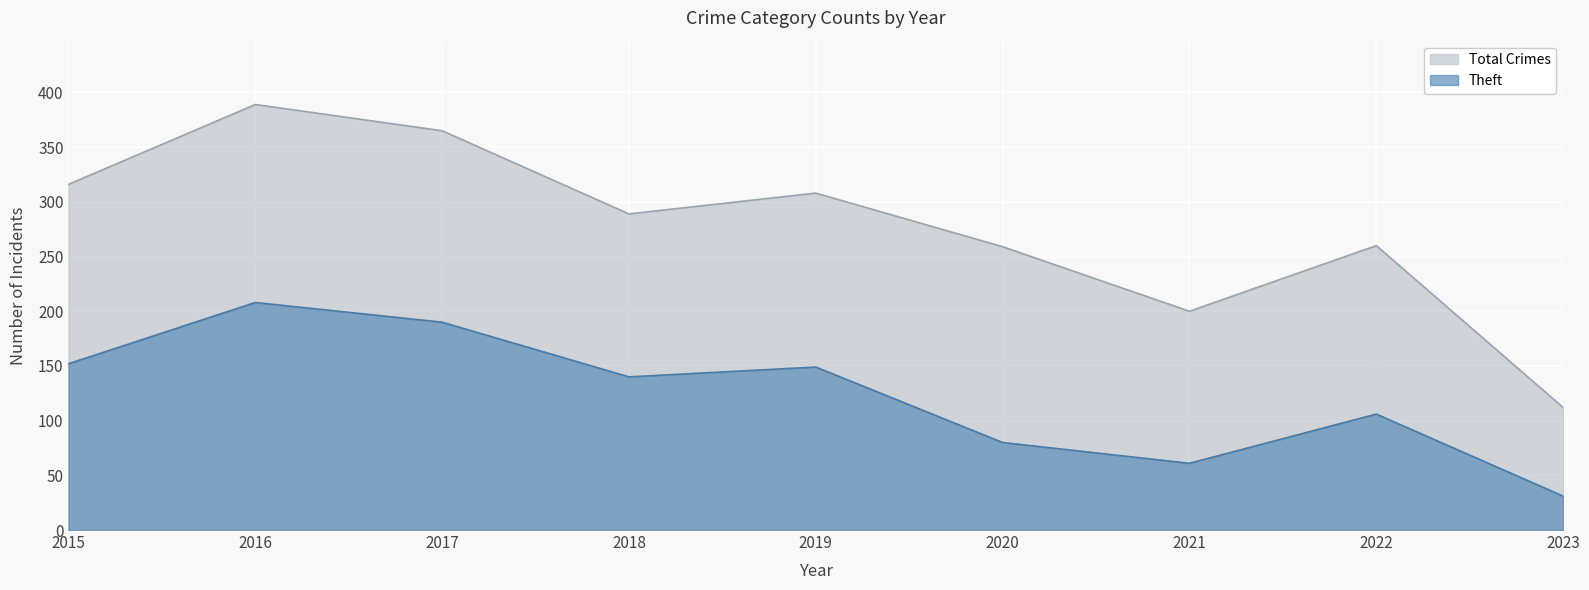

What is the maximum value shown in the chart?

389